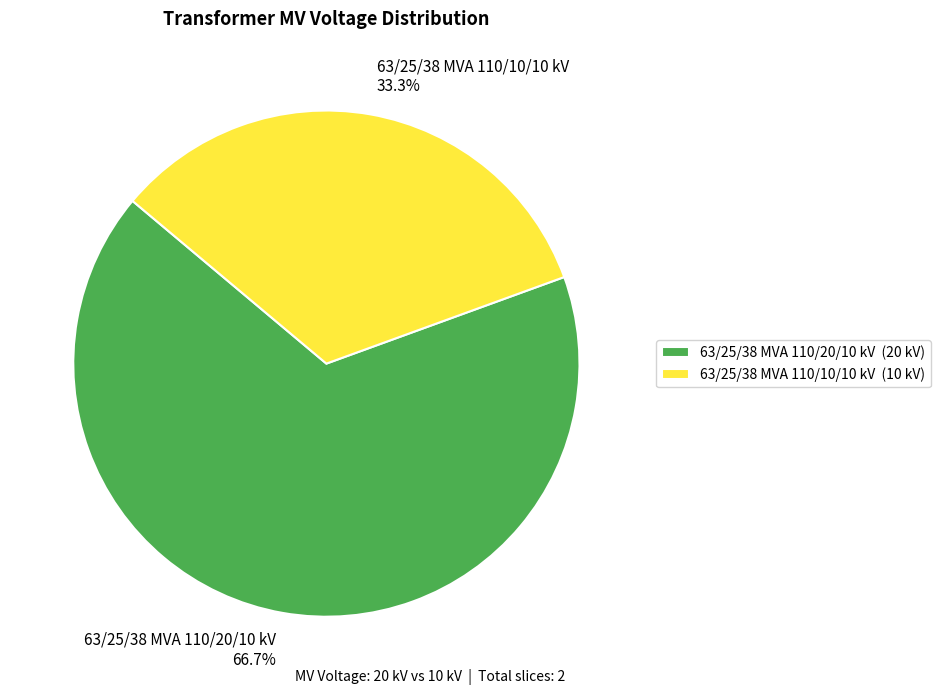

How much of the chart is everything except 63/25/38 MVA 110/20/10 kV?

33.3%